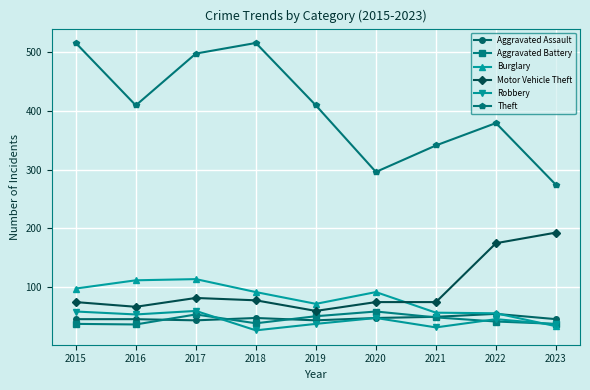

What are all the series names shown in the legend?

Aggravated Assault, Aggravated Battery, Burglary, Motor Vehicle Theft, Robbery, Theft